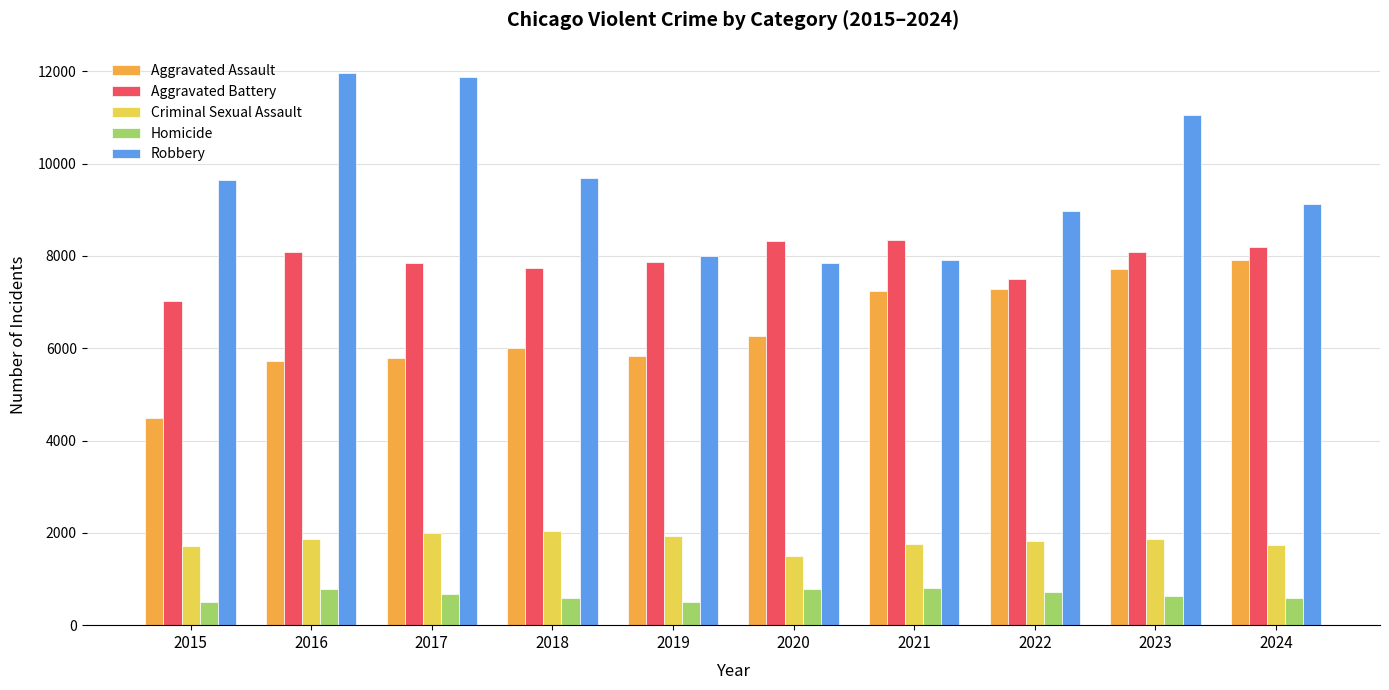

What is the spread (max minus min) of values at 2020?

7533